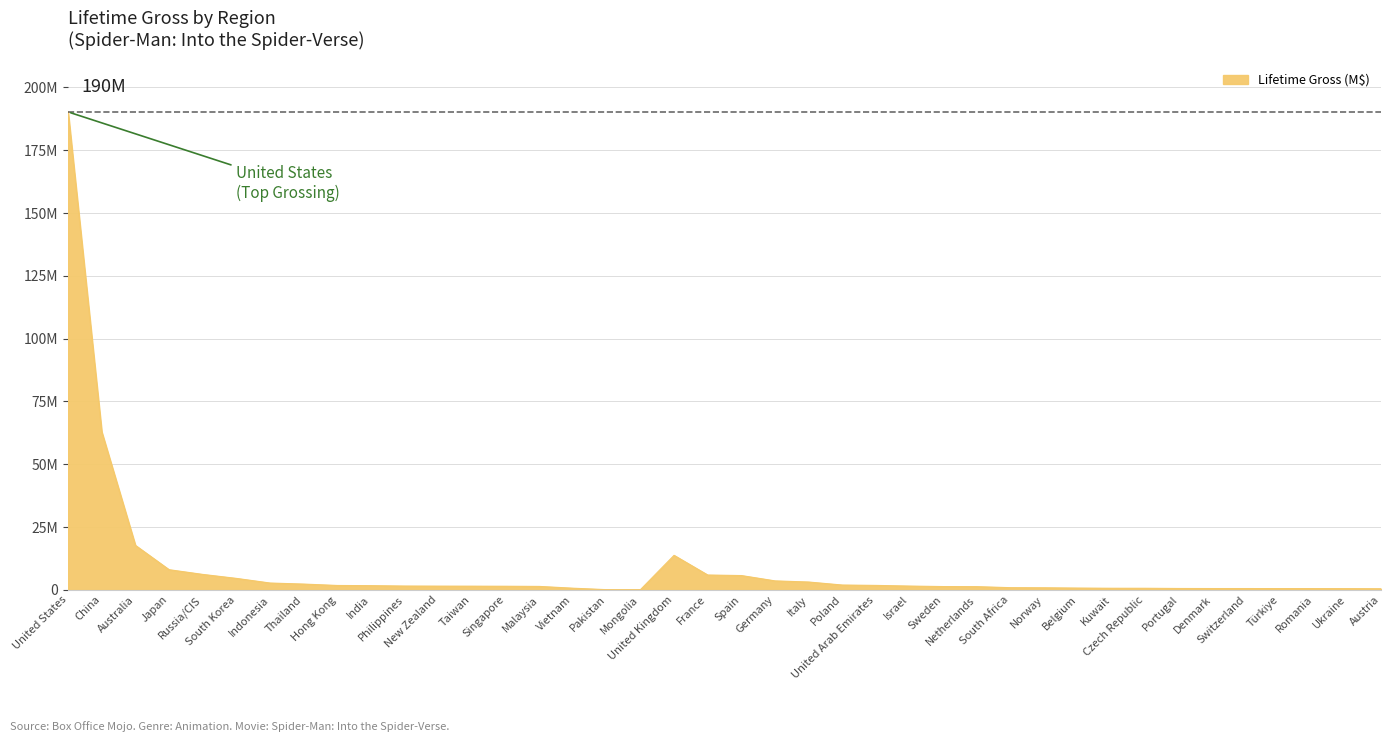

List the labels in order of value, smallest first.

Mongolia, Pakistan, Austria, Ukraine, Romania, Türkiye, Switzerland, Denmark, Portugal, Czech Republic, Kuwait, Vietnam, Belgium, Norway, South Africa, Netherlands, Sweden, Malaysia, Singapore, Taiwan, New Zealand, Israel, Philippines, India, Hong Kong, United Arab Emirates, Poland, Thailand, Indonesia, Italy, Germany, South Korea, Spain, France, Russia/CIS, Japan, United Kingdom, Australia, China, United States